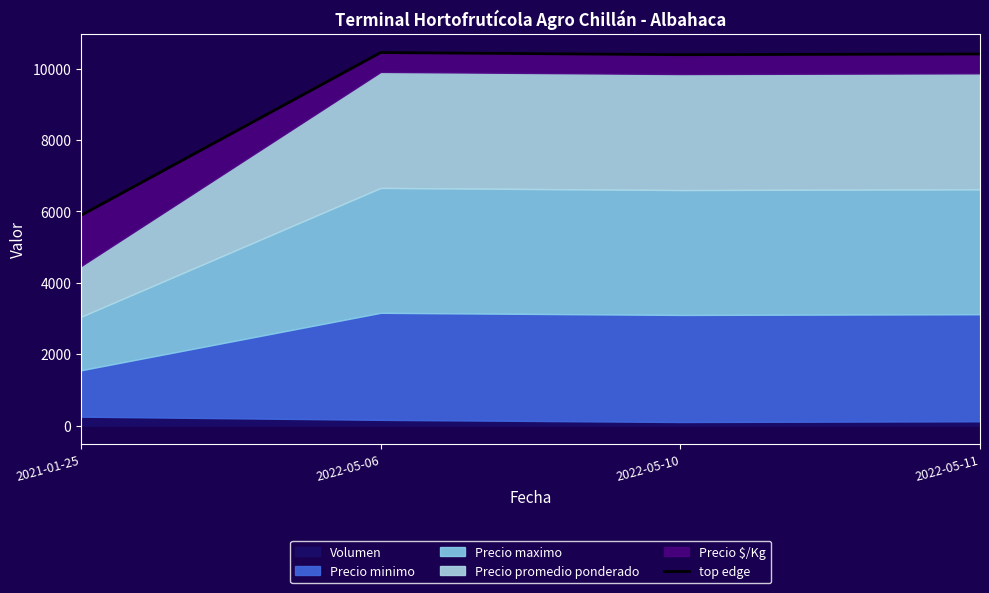

Approximately how many times larger is the value at 2021-01-25 compared to 2022-05-10?

0.6